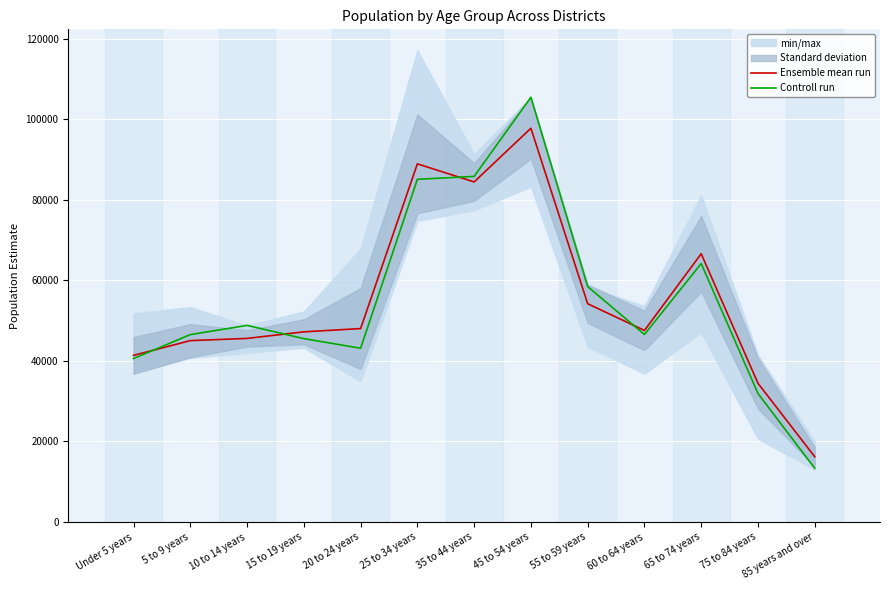

What is the difference between the maximum and minimum values in the Ensemble mean run series?

81541.6